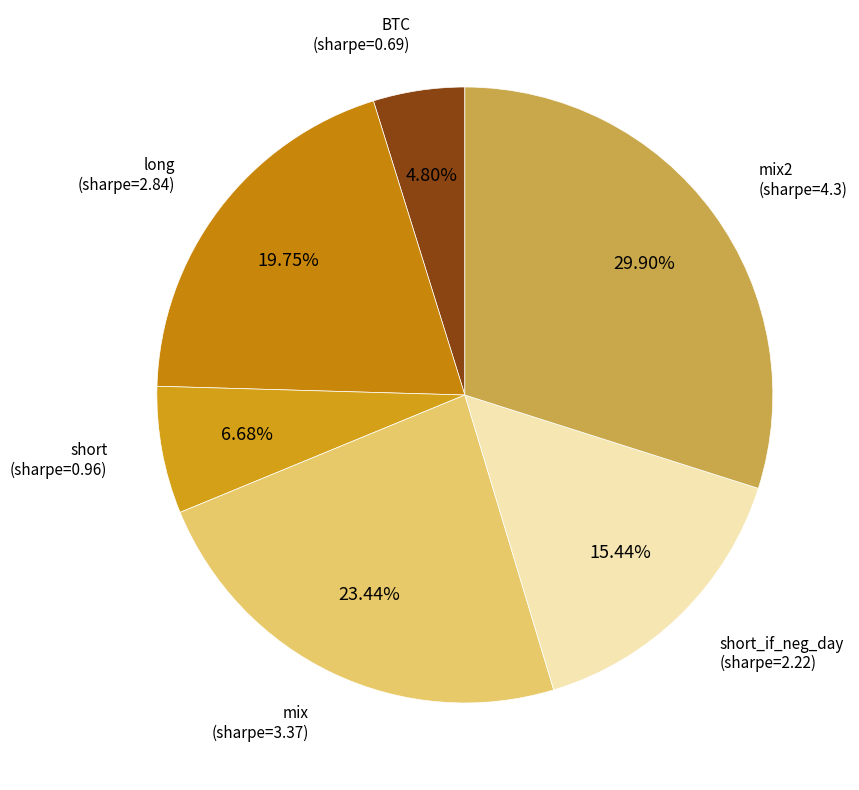

True or false: short_if_neg_day accounts for 15% of the total.

True